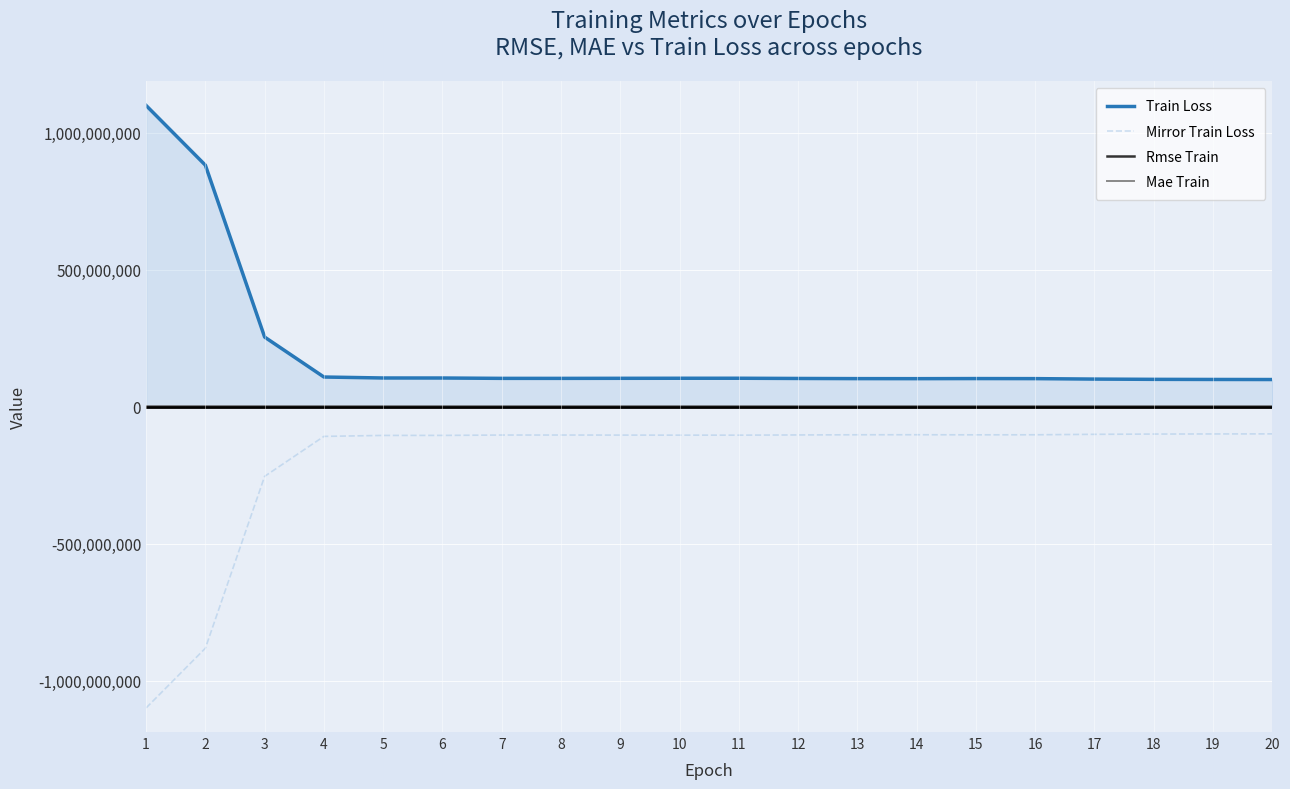

What is the average value of the Rmse Train series?

12557.4